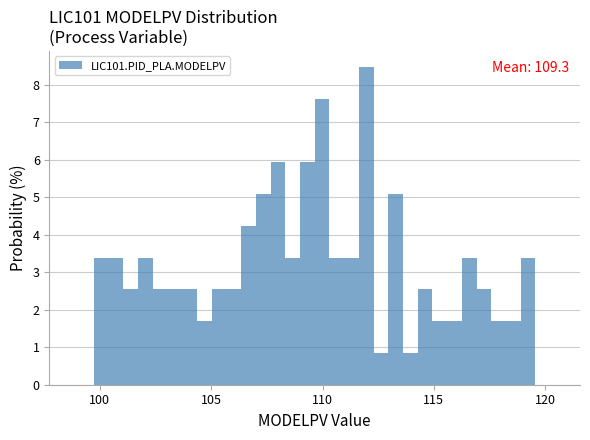

Read against the x-axis, roughly where is the centre of the tallest bar?

112.0